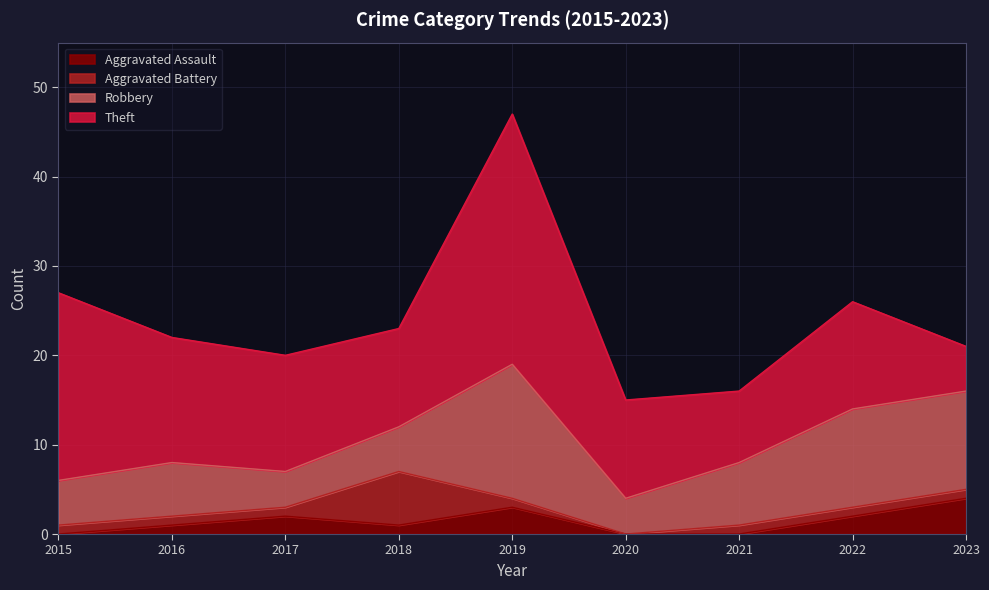

What is the average value of the Aggravated Assault series?

1